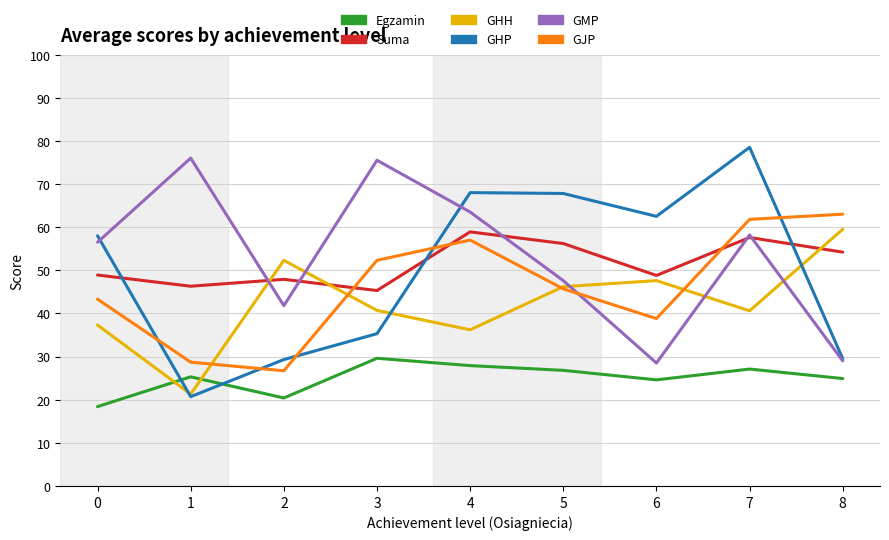

What value does the GHH series have at 0?

37.3